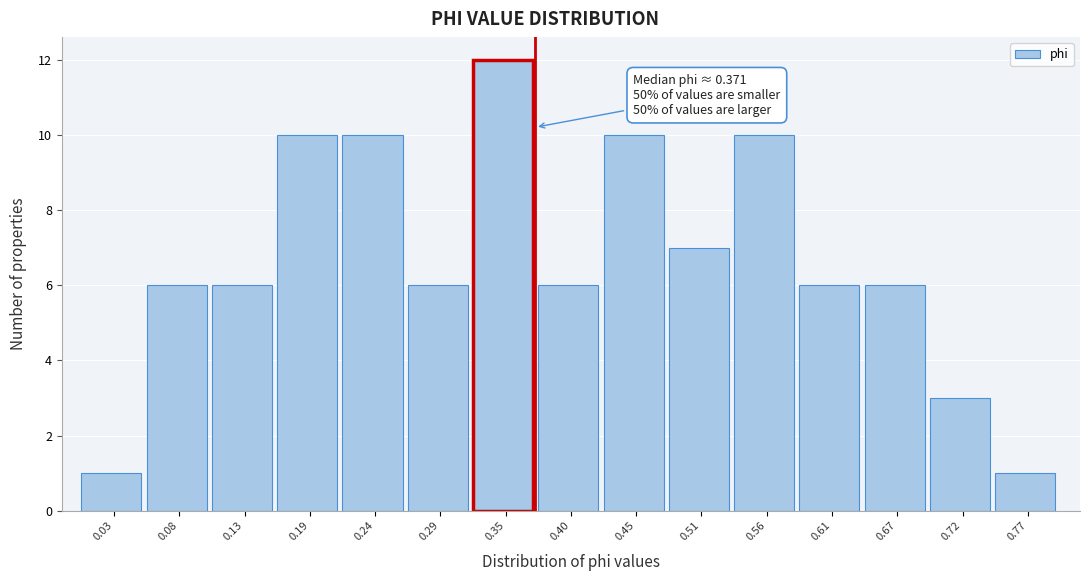

Which range on the x-axis has the tallest bar?

0.32 to 0.37